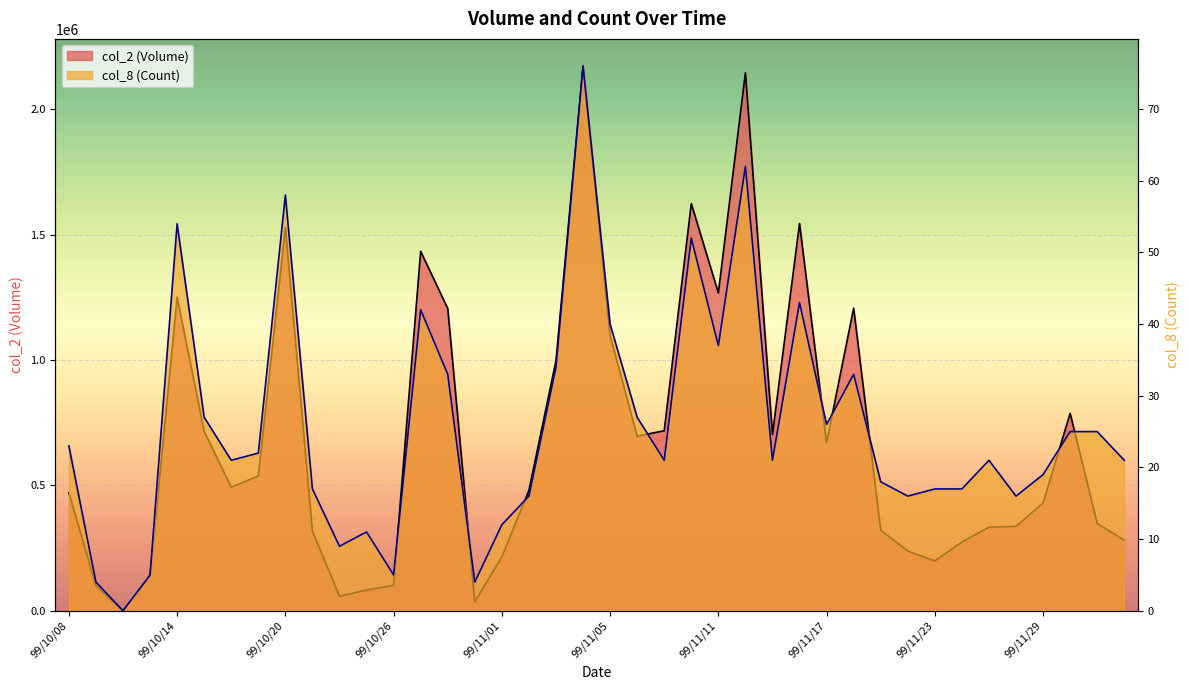

List the series in order of their peak value, lowest first.

col_8 (Count), col_2 (Volume)